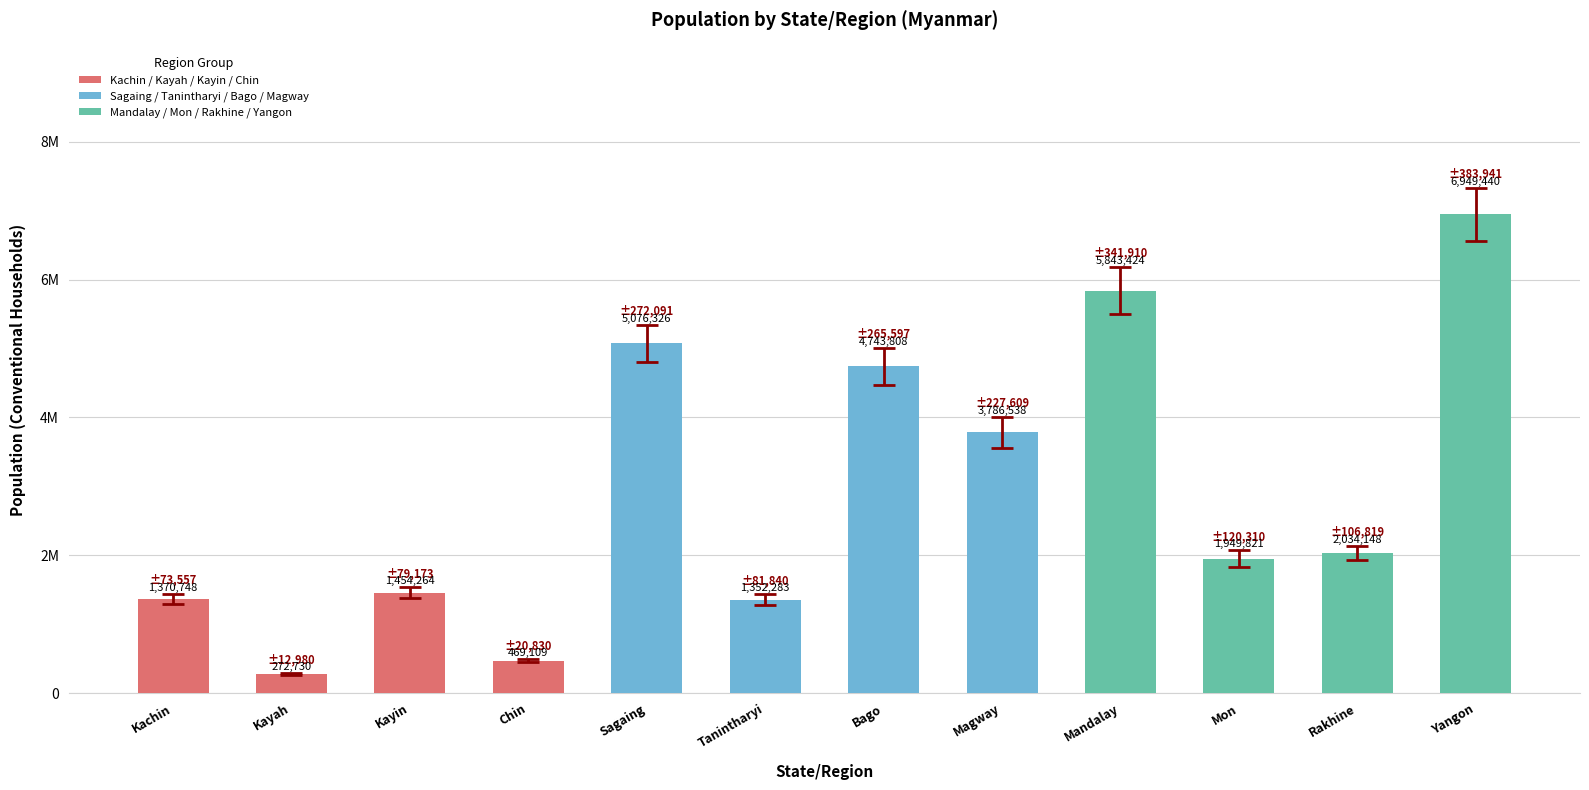

List the labels in order of value, smallest first.

Kayah, Chin, Tanintharyi, Kachin, Kayin, Mon, Rakhine, Magway, Bago, Sagaing, Mandalay, Yangon